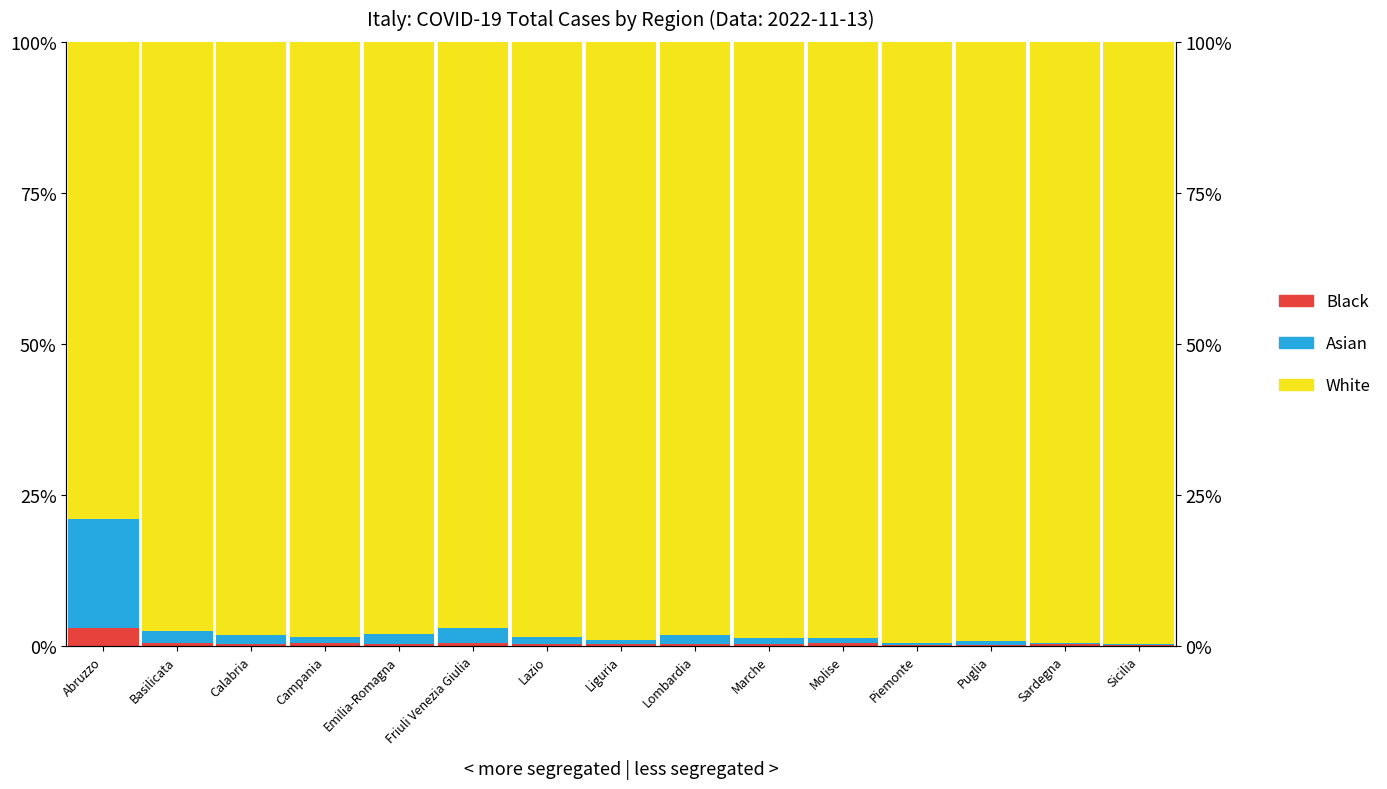

Reading left to right, what are all the values shown in this chart?

White: Abruzzo=79.0	Basilicata=97.5	Calabria=98.2	Campania=98.5	Emilia-Romagna=98.0	Friuli Venezia Giulia=97.0	Lazio=98.5	Liguria=99.0	Lombardia=98.3	Marche=98.7	Molise=98.8	Piemonte=99.5	Puglia=99.3	Sardegna=99.5	Sicilia=99.7
Asian: Abruzzo=18.0	Basilicata=2.0	Calabria=1.5	Campania=1.0	Emilia-Romagna=1.8	Friuli Venezia Giulia=2.5	Lazio=1.2	Liguria=0.8	Lombardia=1.5	Marche=1.0	Molise=0.7	Piemonte=0.4	Puglia=0.6	Sardegna=0.3	Sicilia=0.2
Black: Abruzzo=3.0	Basilicata=0.5	Calabria=0.3	Campania=0.5	Emilia-Romagna=0.2	Friuli Venezia Giulia=0.5	Lazio=0.3	Liguria=0.2	Lombardia=0.2	Marche=0.3	Molise=0.5	Piemonte=0.1	Puglia=0.1	Sardegna=0.2	Sicilia=0.1